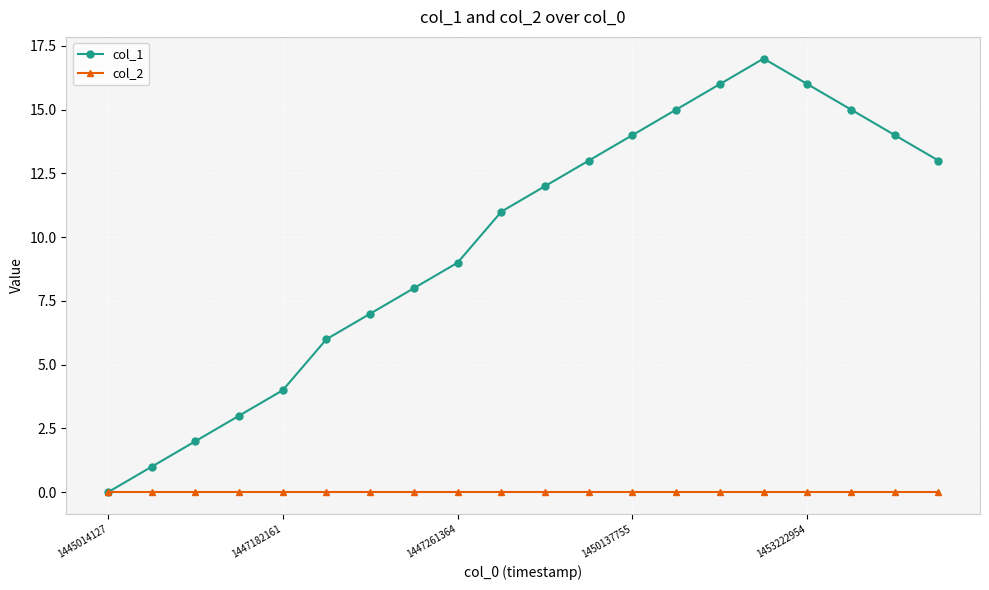

Rank the series by their maximum value, from lowest to highest.

col_2, col_1